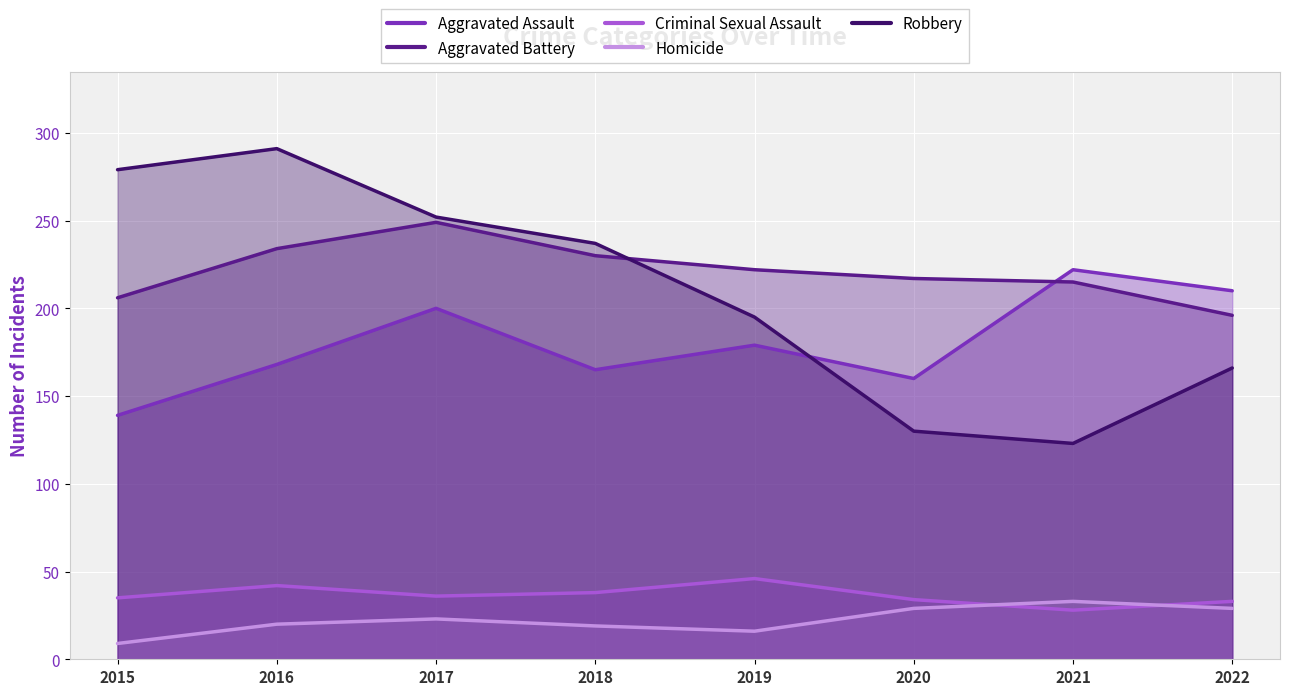

At how many categories does at least one series exceed 176?

8